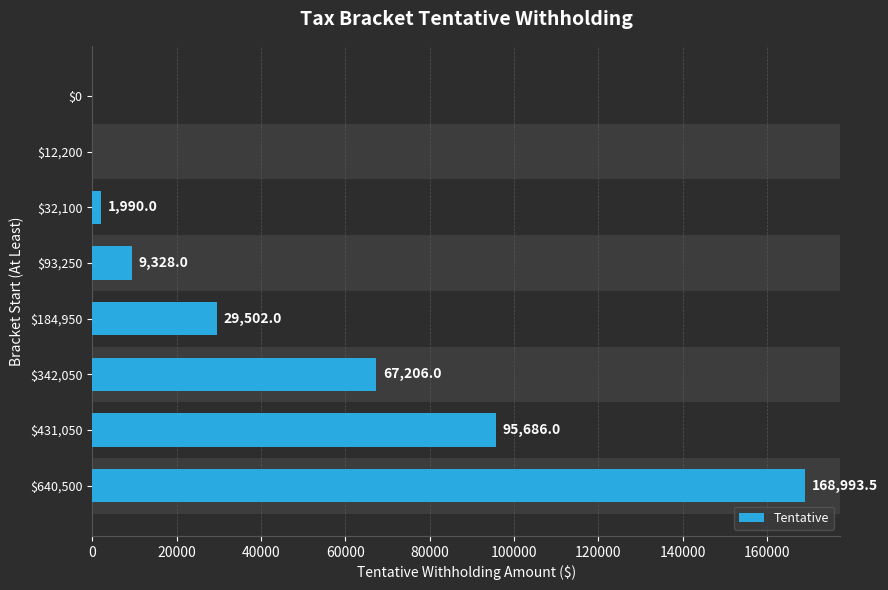

Where is the data nearest to the value 84496?

$431,050